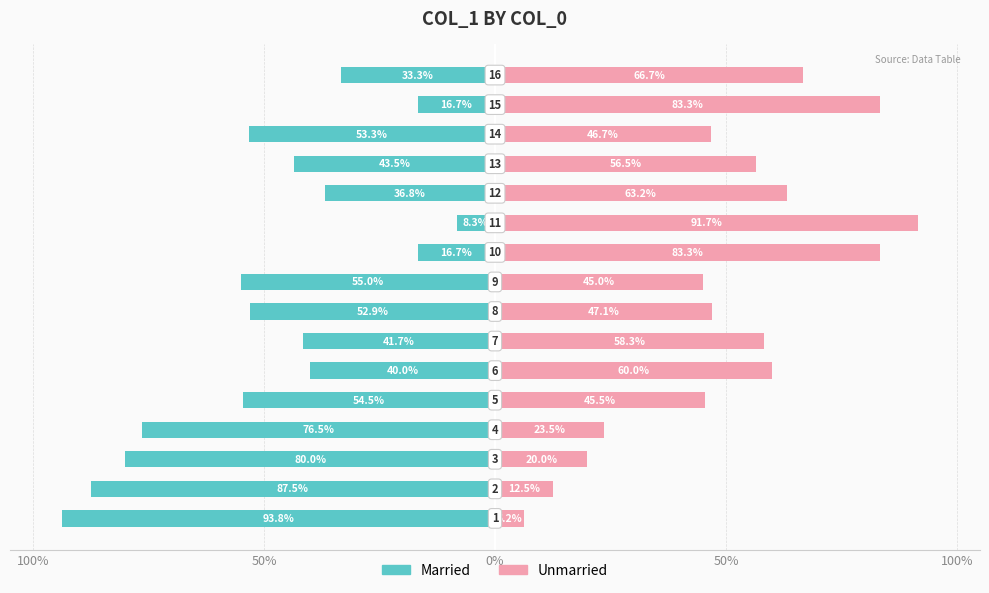

What is the average value of the Unmarried series?

50.6